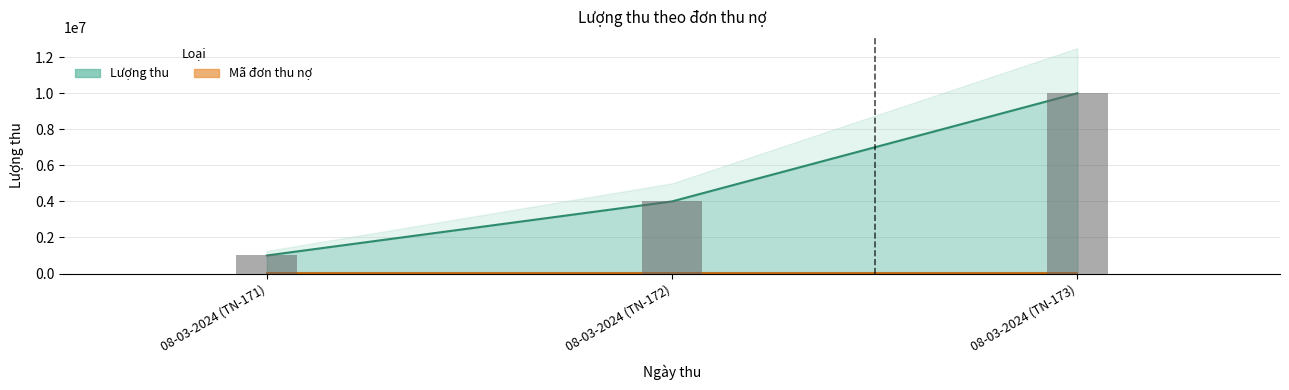

What is the value of the Mã đơn thu nợ bar at the 3rd from the left?

173